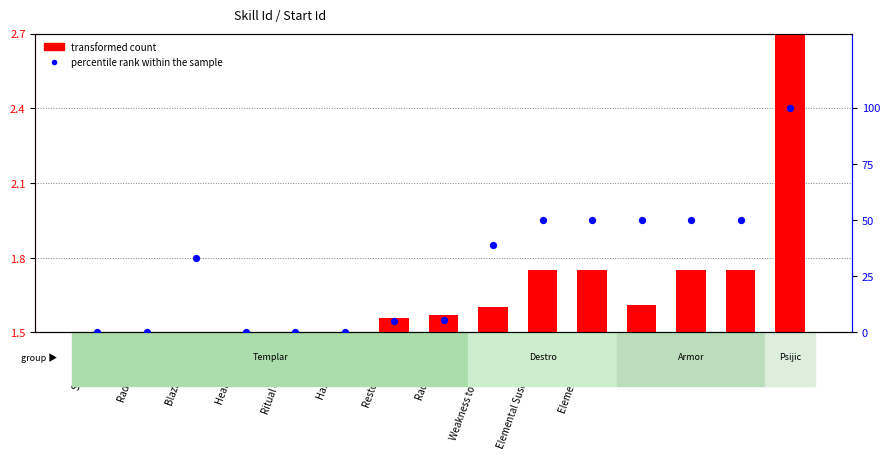

Which series has the widest spread of Y values?

percentile rank within the sample